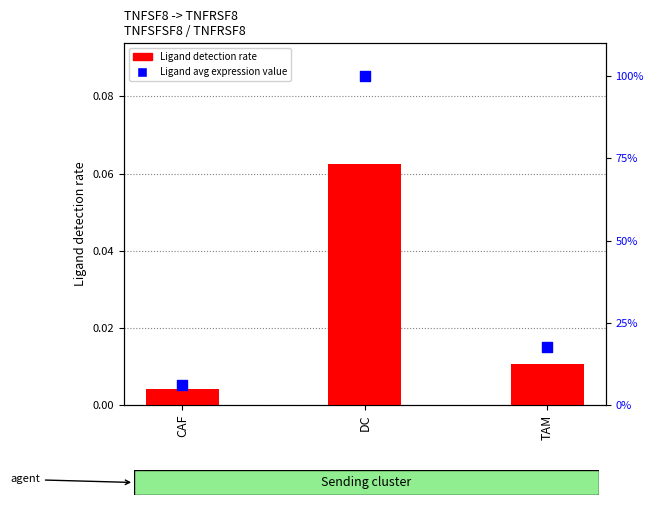

At which category is the sum across all series the highest?

DC